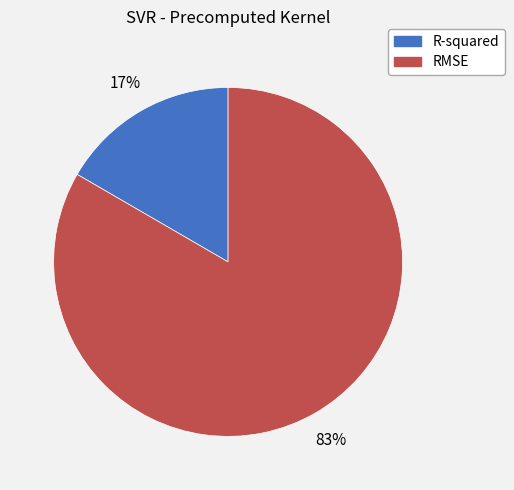

Does any single category account for the majority?

Yes